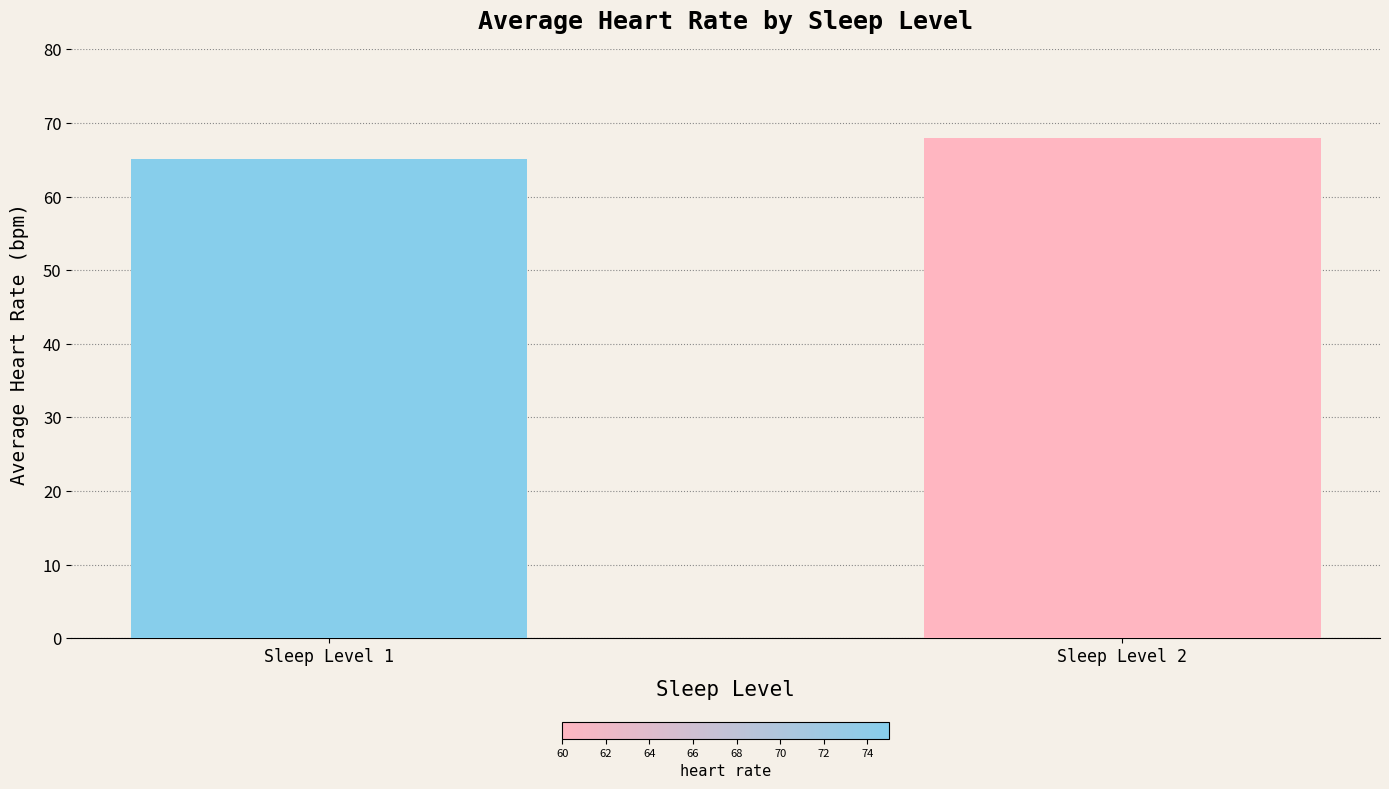

True or false: the data shows 68.0 at Sleep Level 2.

True